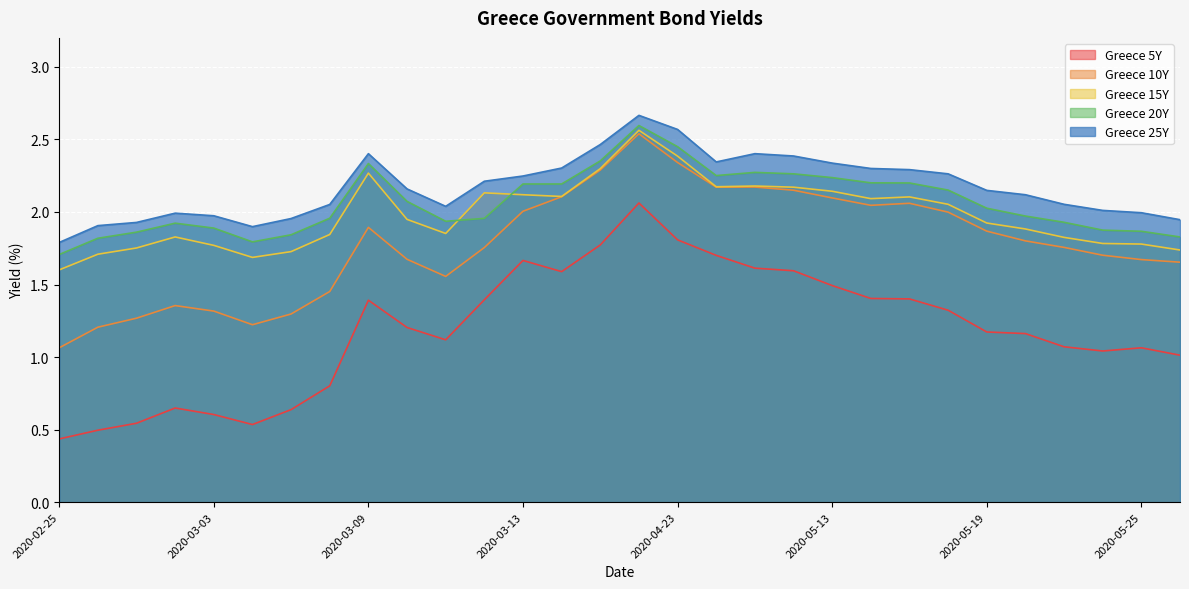

How many lines are shown in the chart?

5